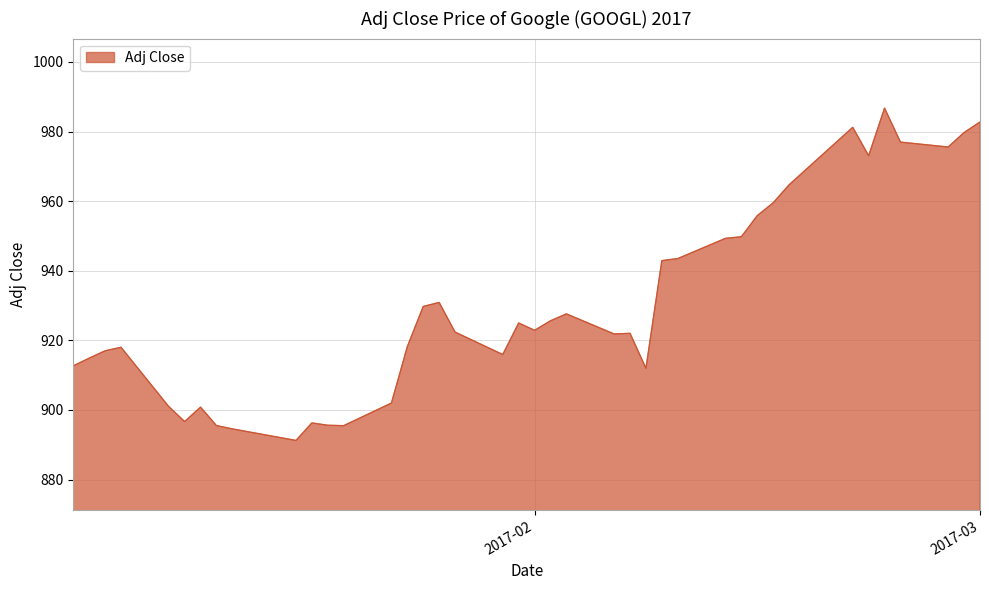

What is the difference between the maximum and minimum values?

95.5